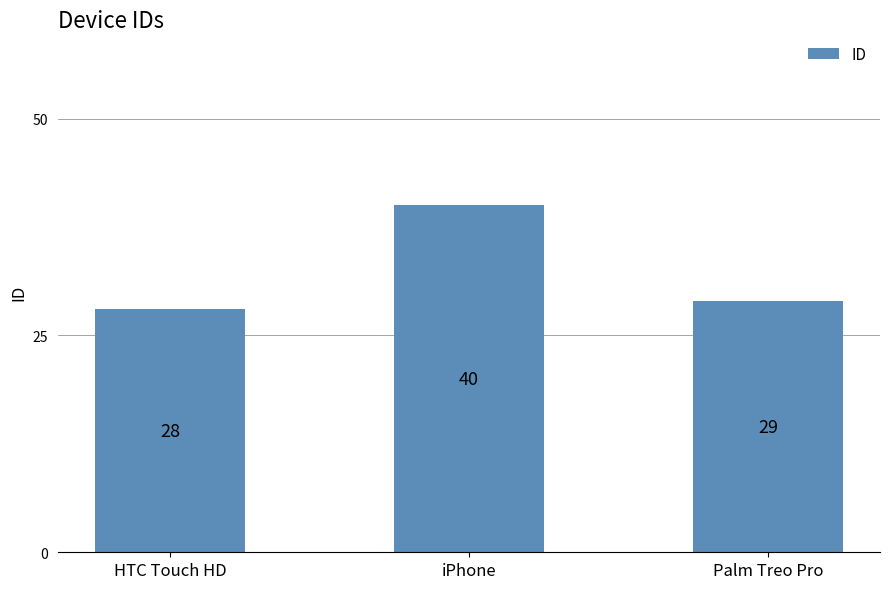

Reading left to right, what are all the values shown in this chart?

28	40	29